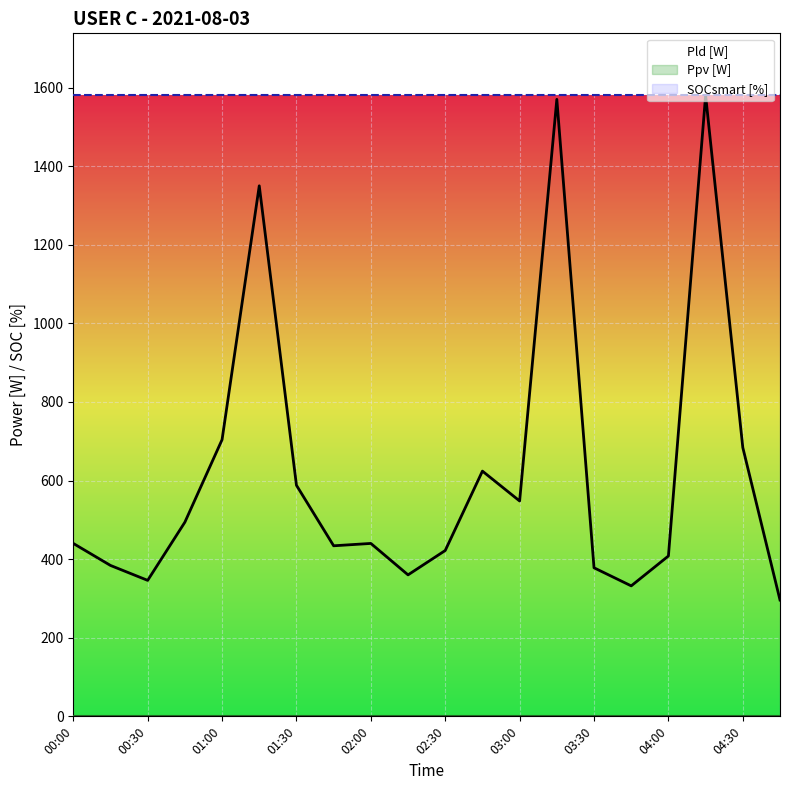

What is the maximum value for SOCsmart [%]?

1580